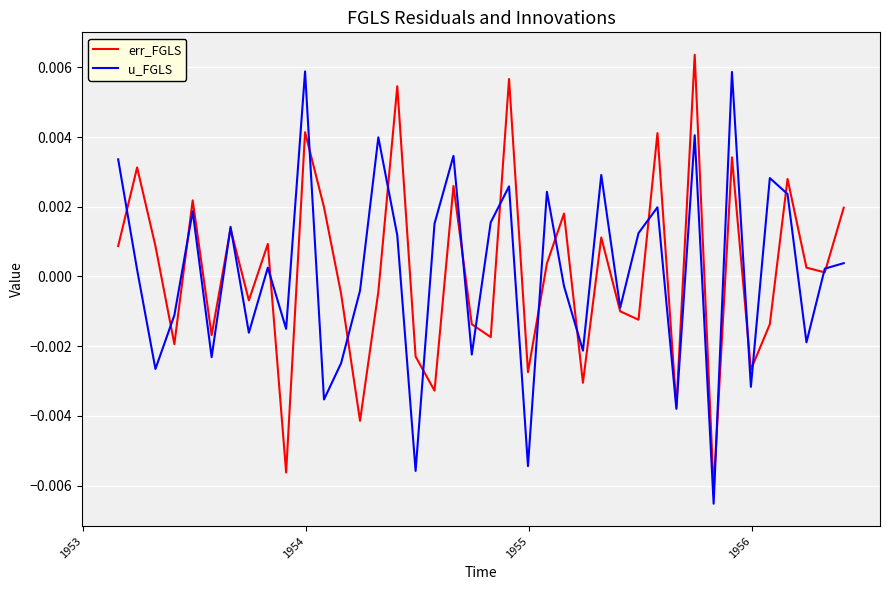

Rank the series by their maximum value, from highest to lowest.

err_FGLS, u_FGLS